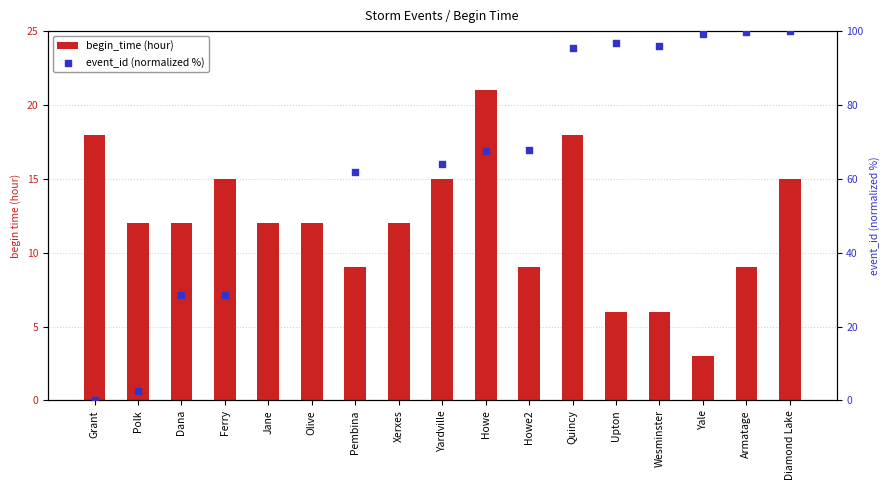

At which category is the sum across all series the highest?

Diamond Lake